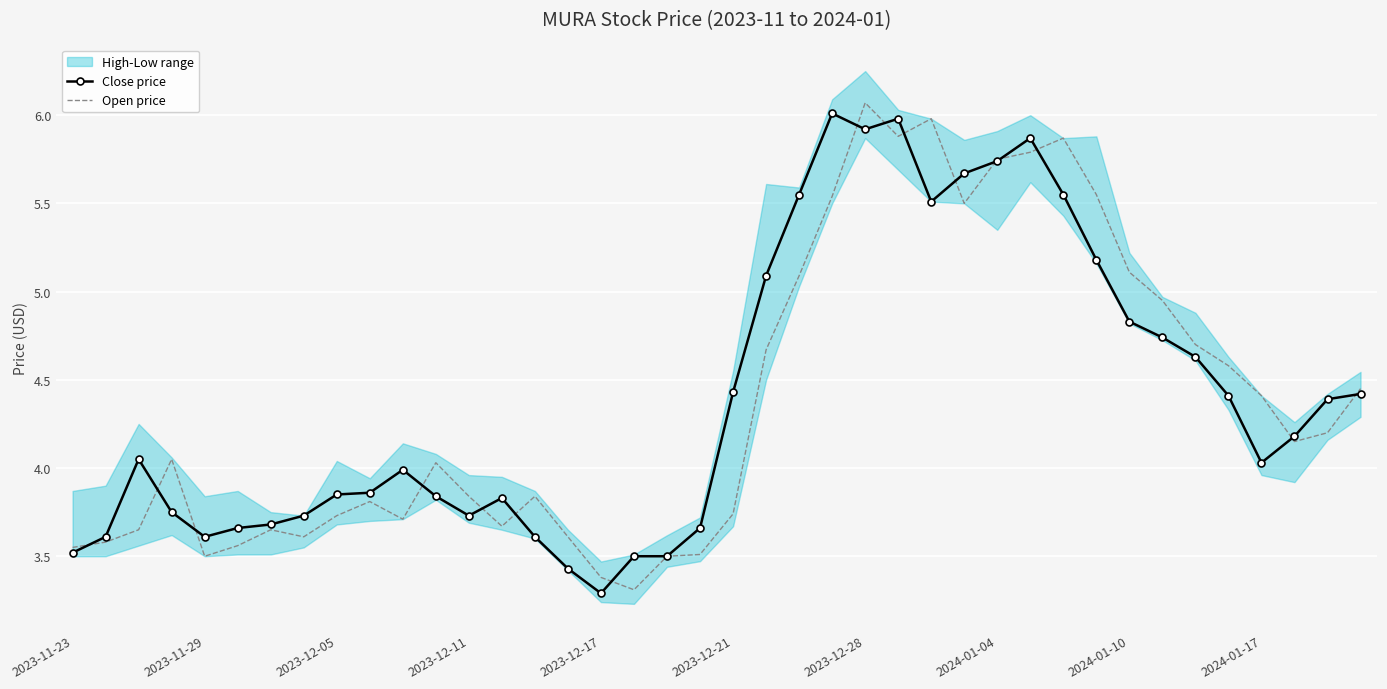

True or false: Open price has a value of 3.8 at 14.

True